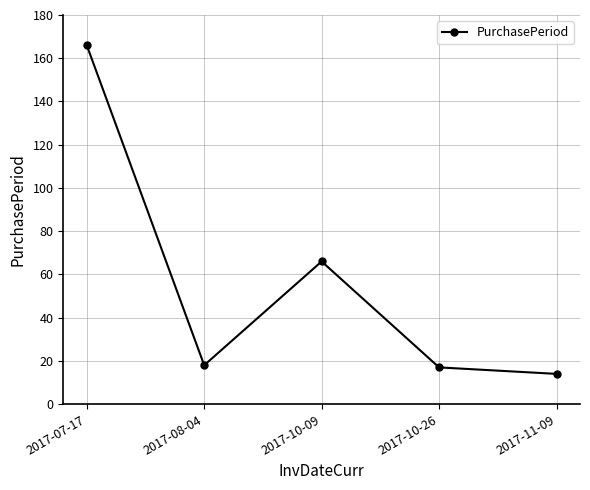

What is the sum of the values at 2017-10-09 and 2017-10-26?

83